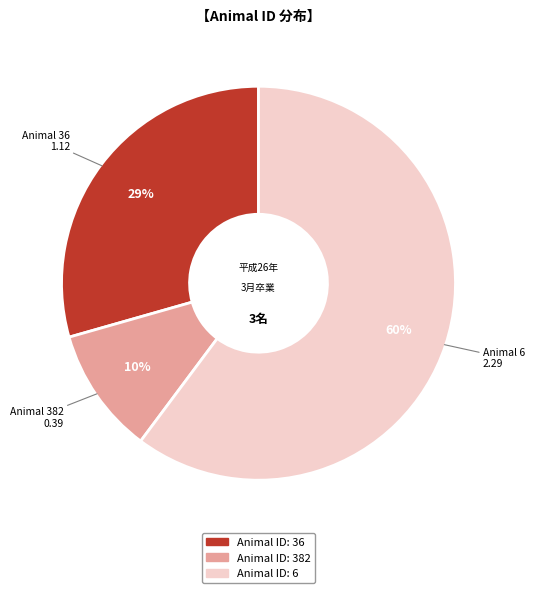

To the nearest percent, what is the average slice percentage?

33%